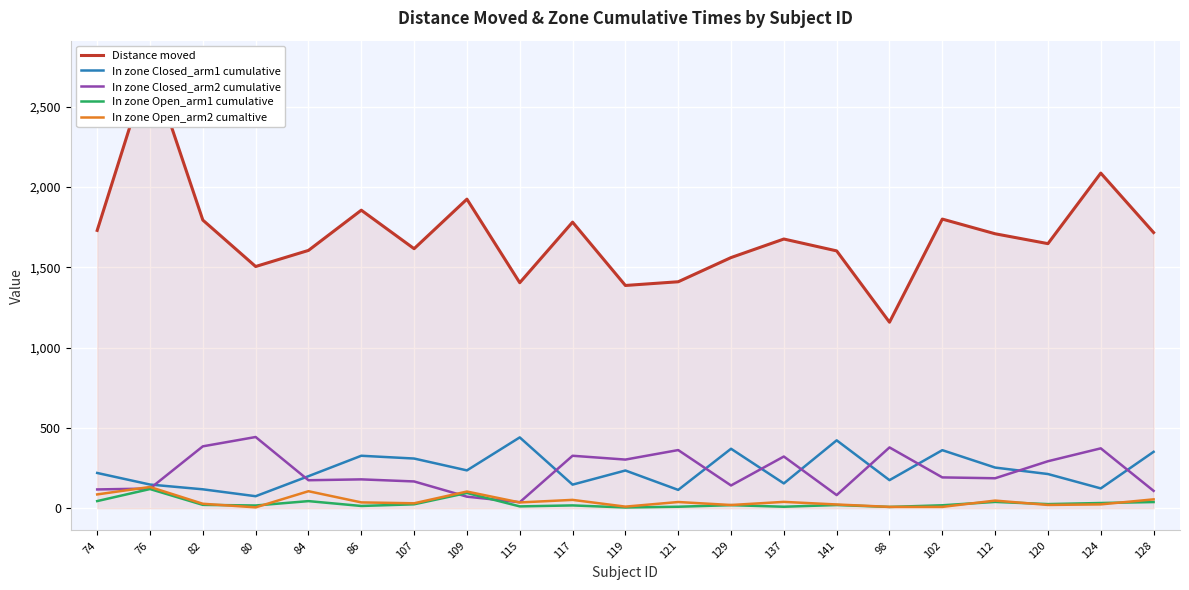

Which series has the largest range (max minus min)?

Distance moved